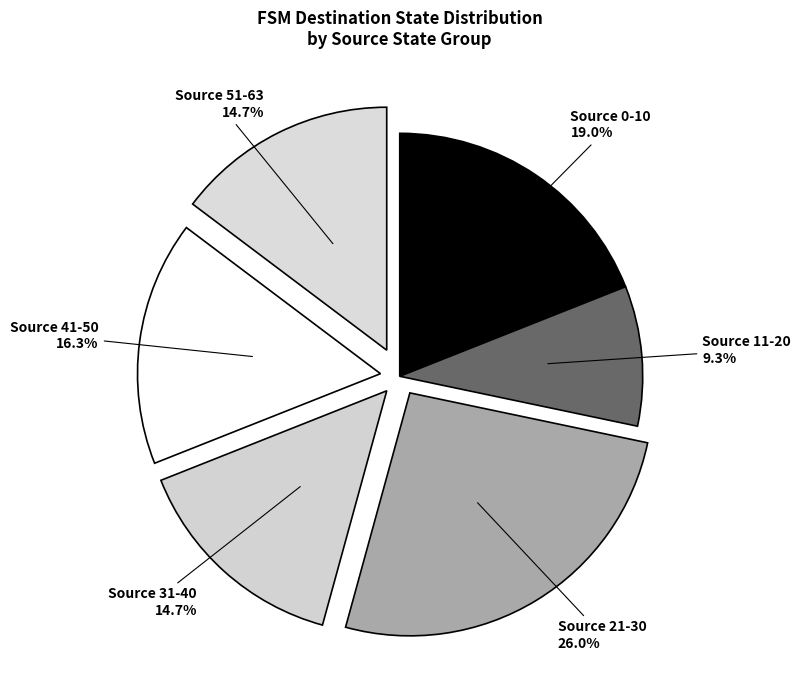

Do Source 31-40 and Source 0-10 together represent more than half of the pie?

No